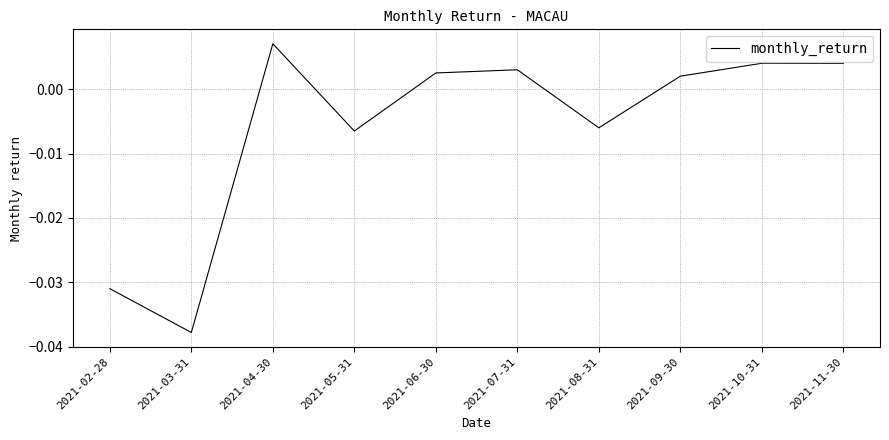

How many interior local valleys (lower than both neighbors) does the data have?

3